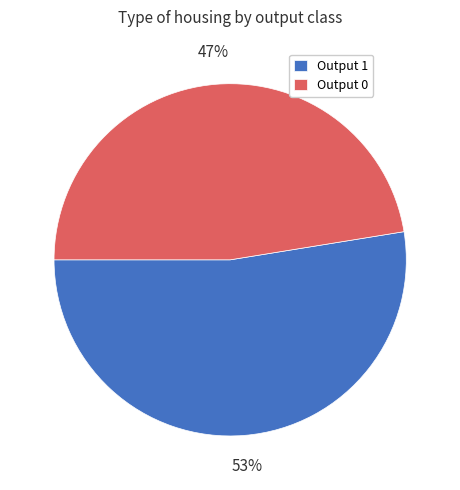

Does any single category account for the majority?

Yes